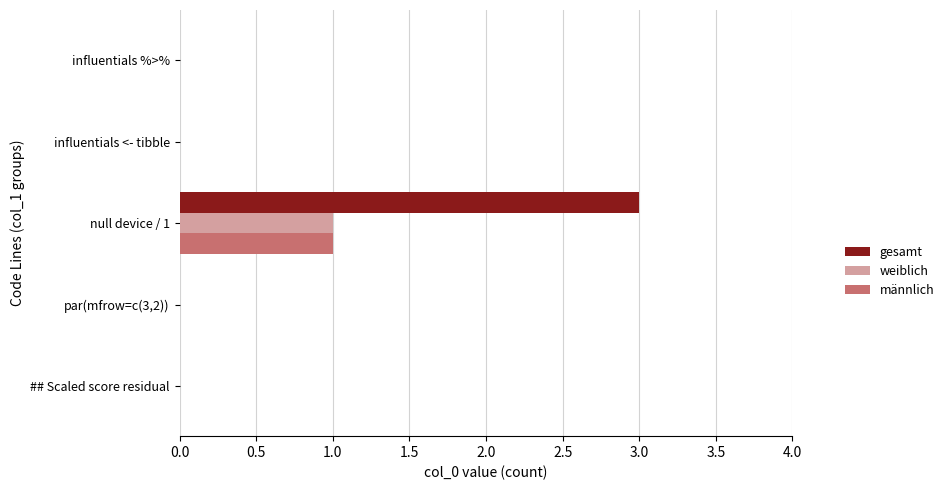

The gesamt series shows 0 at influentials %>%. True or false?

True